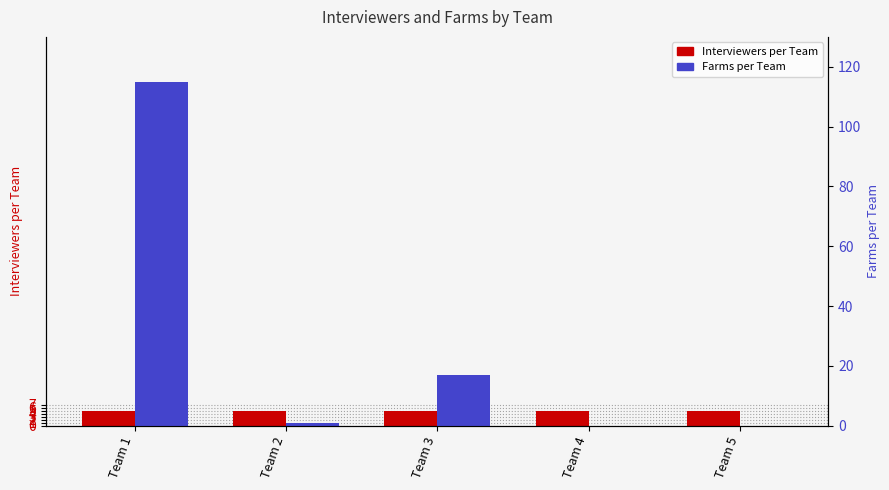

The value of Interviewers per Team at Team 5 is 8. True or false?

False